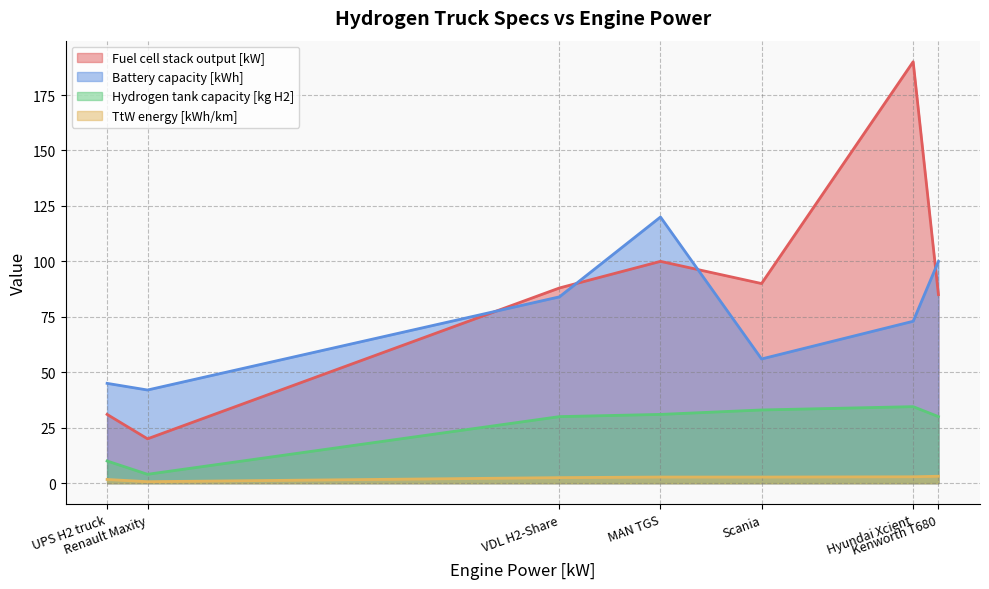

What are all the series names shown in the legend?

Fuel cell stack output [kW], Battery capacity [kWh], Hydrogen tank capacity [kg H2], TtW energy [kWh/km]